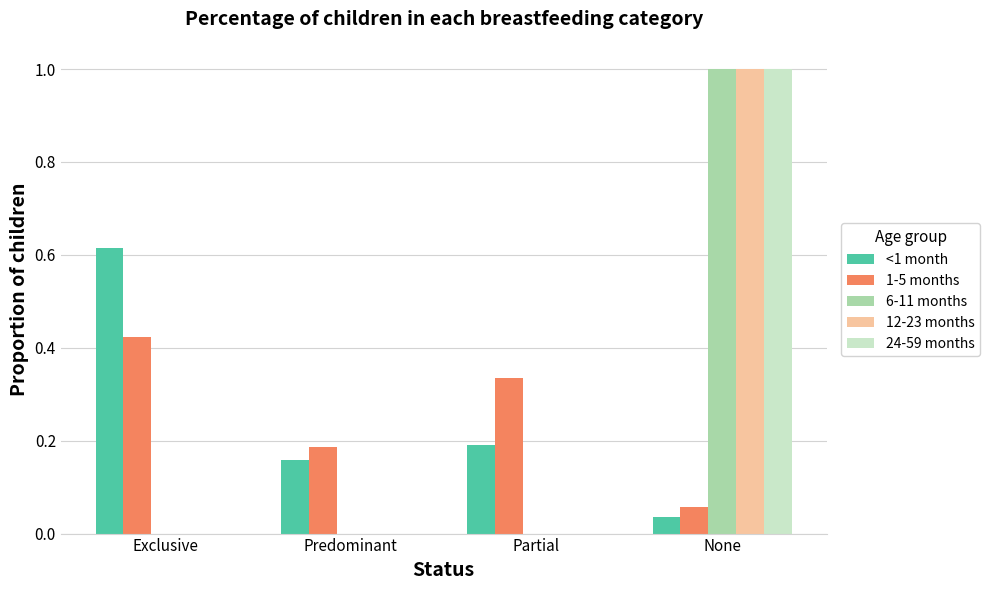

Is it true that 1-5 months equals 0.1 at Predominant?

False